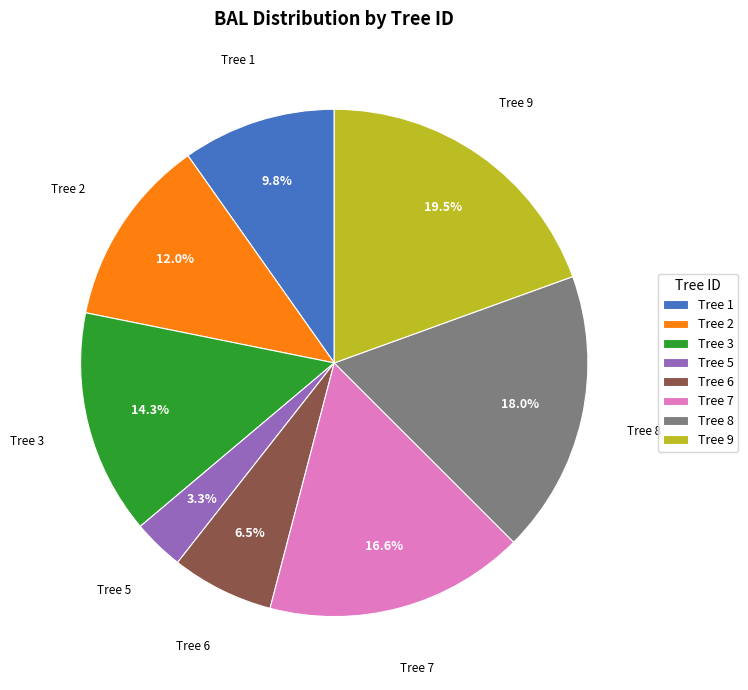

To the nearest percent, what is the difference between the largest and smallest slice percentages?

16%